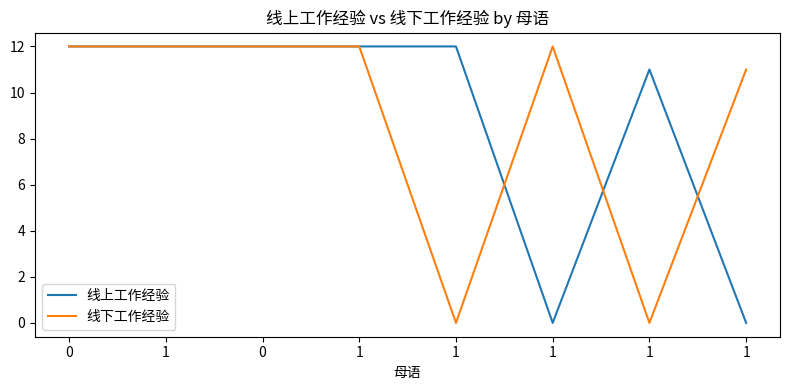

Is this an area chart (filled region under the line)?

No